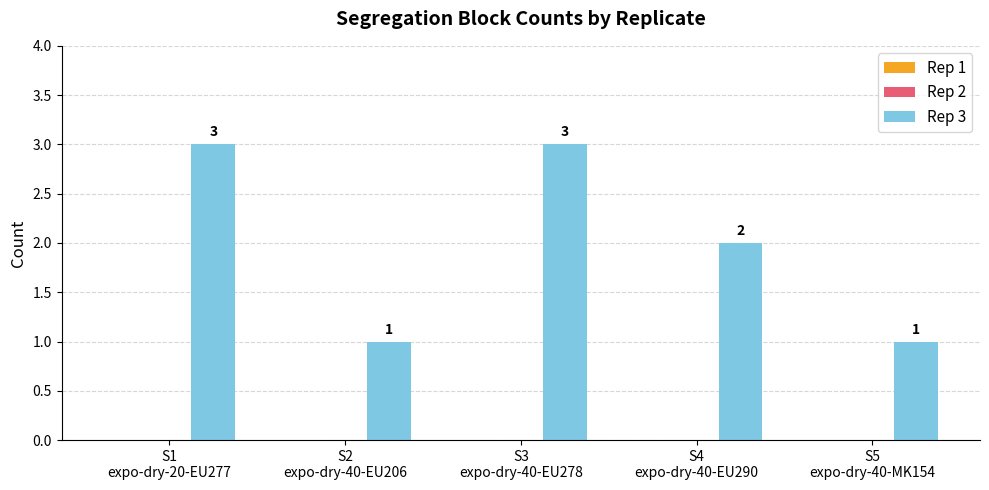

What is the greatest value displayed?

3